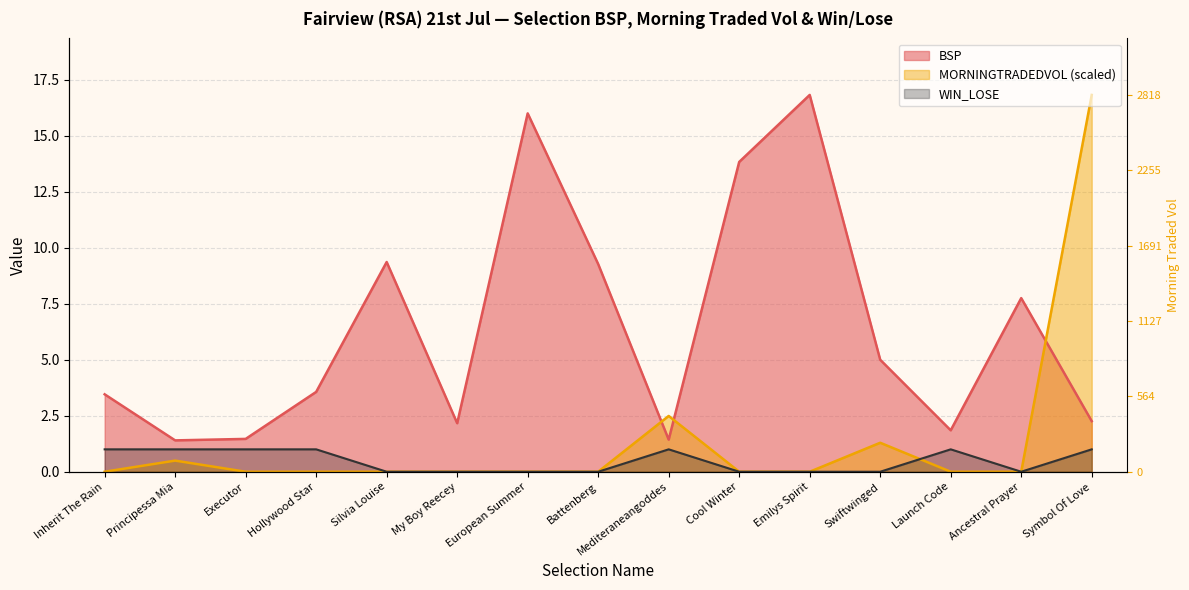

What position from the right is Principessa Mia?

14